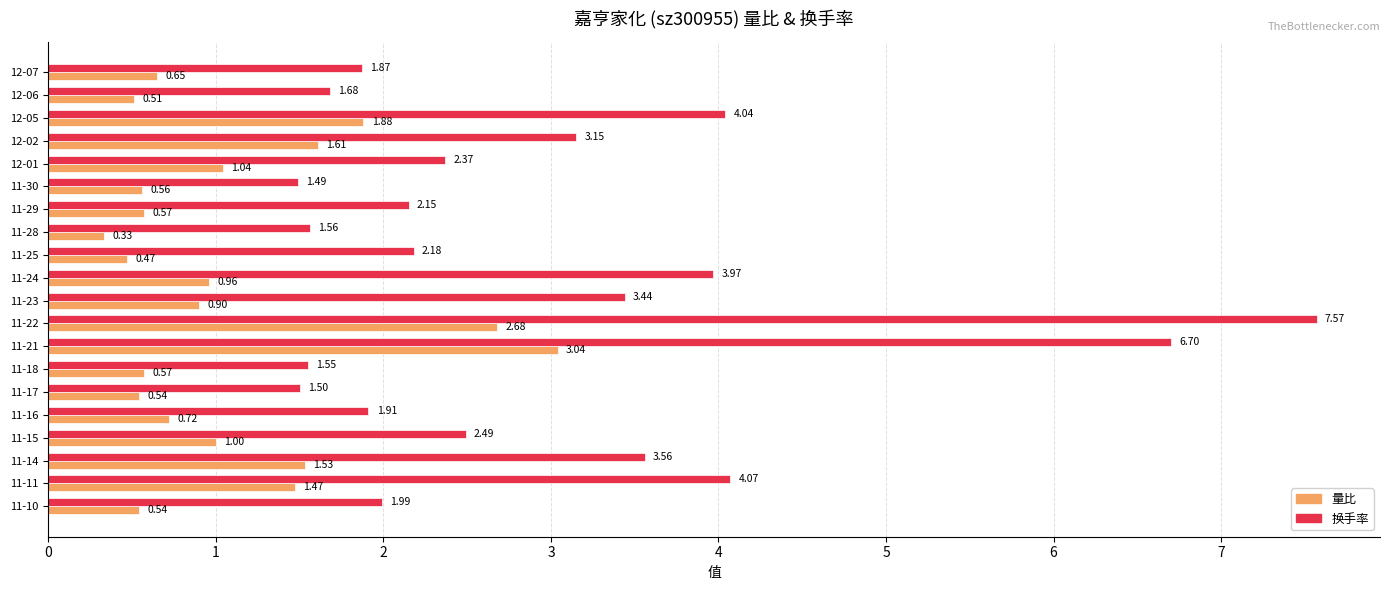

At which category is the sum across all series the highest?

11-22